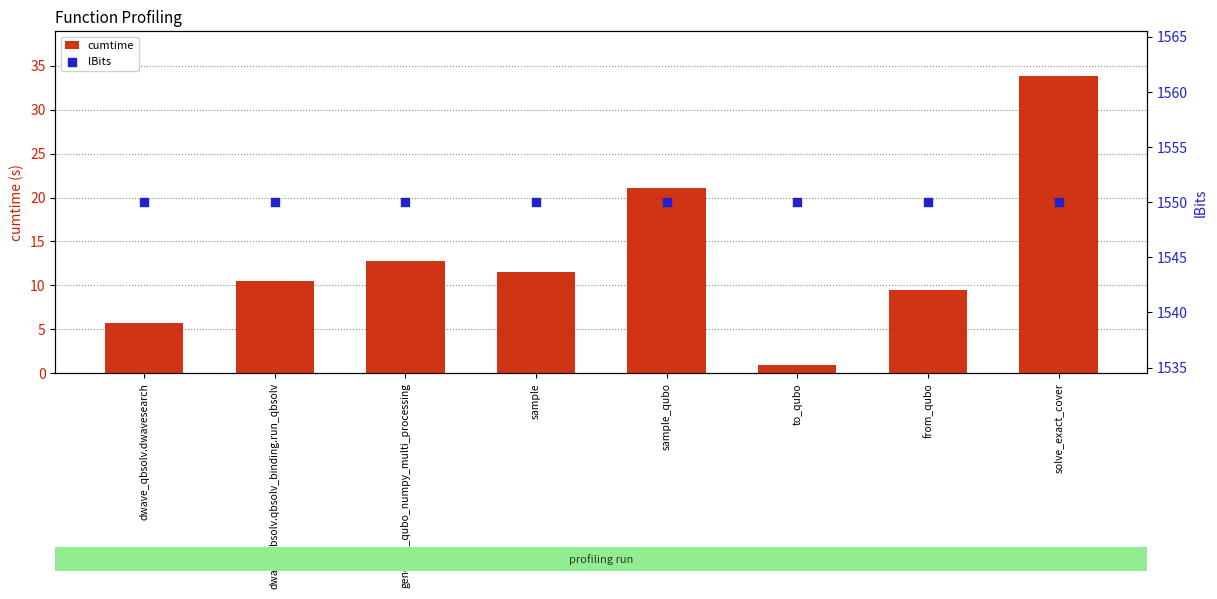

Which series reaches the minimum Y coordinate?

cumtime